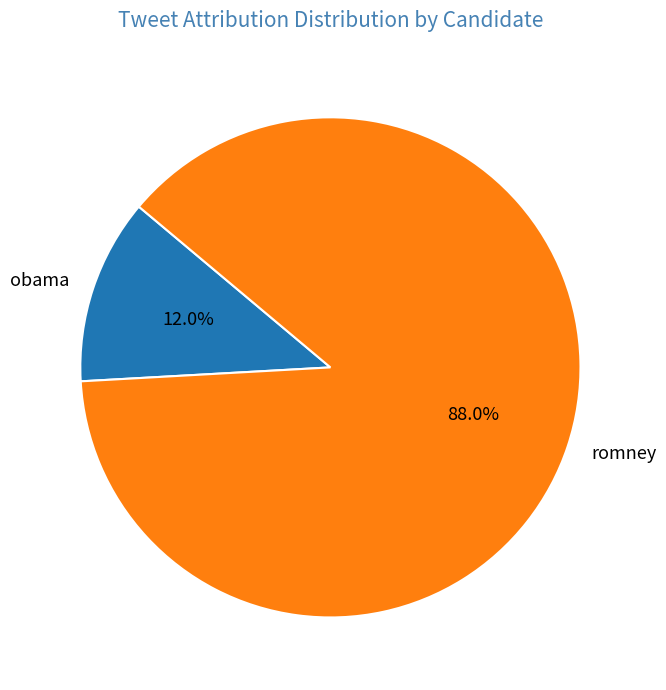

The romney slice represents 43% of the pie. True or false?

False